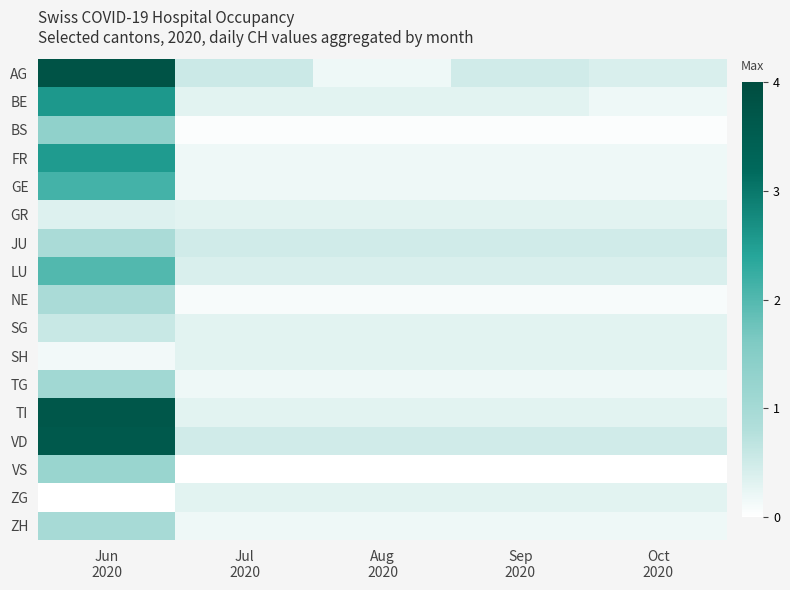

How many distinct data groups are displayed?

17